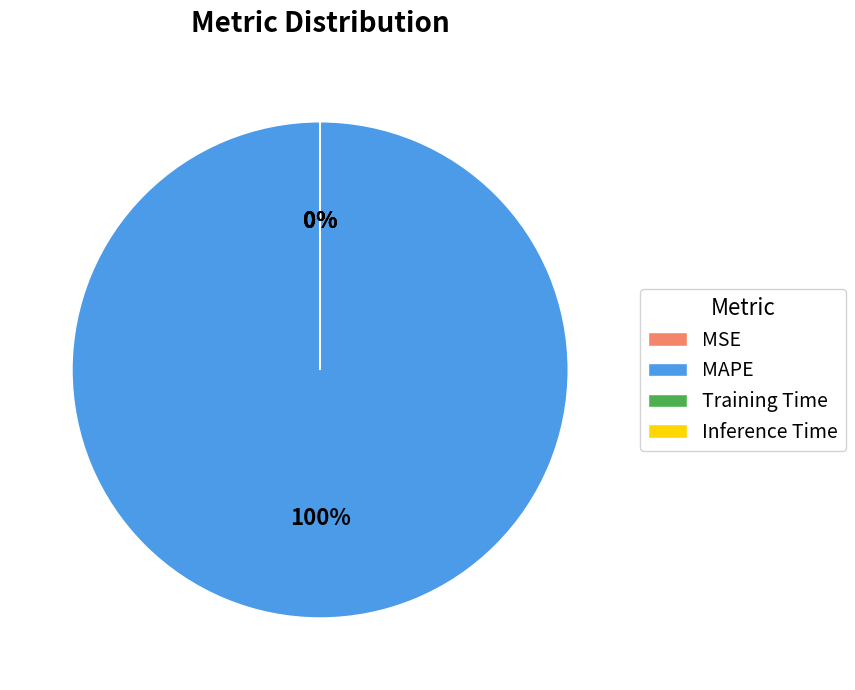

Which category accounts for the majority?

MAPE